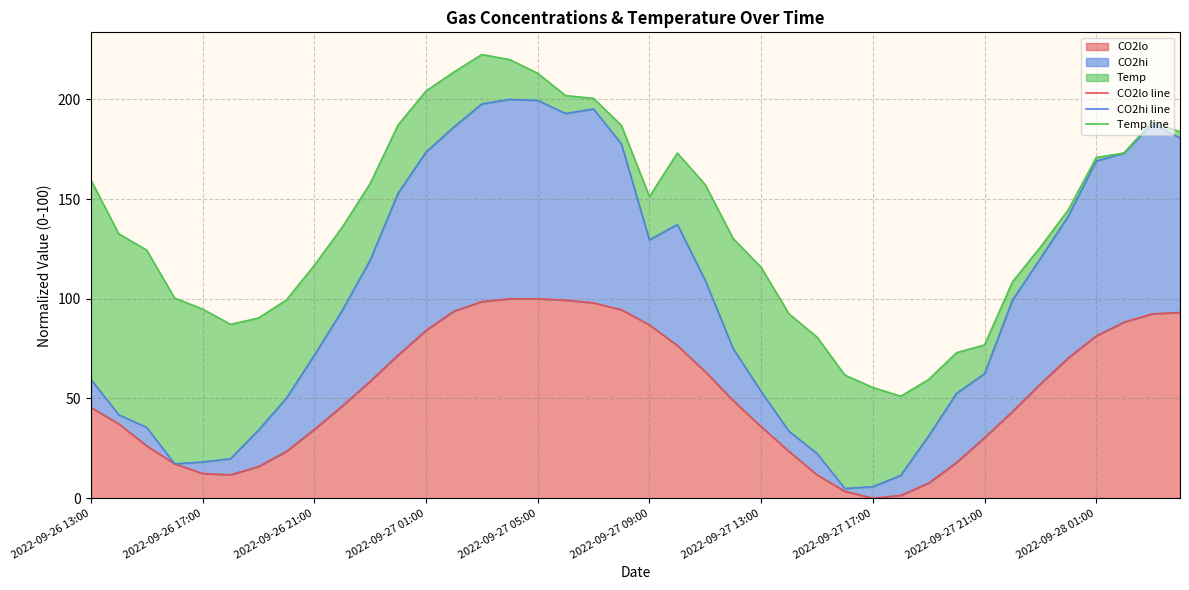

True or false: CO2lo has a value of 52.9 at 2022-09-26 21:00.

False